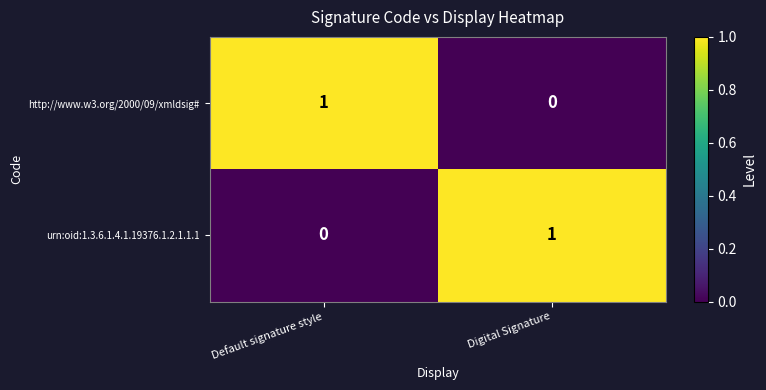

The value of urn:oid:1.3.6.1.4.1.19376.1.2.1.1.1 at Default signature style is 0. True or false?

True